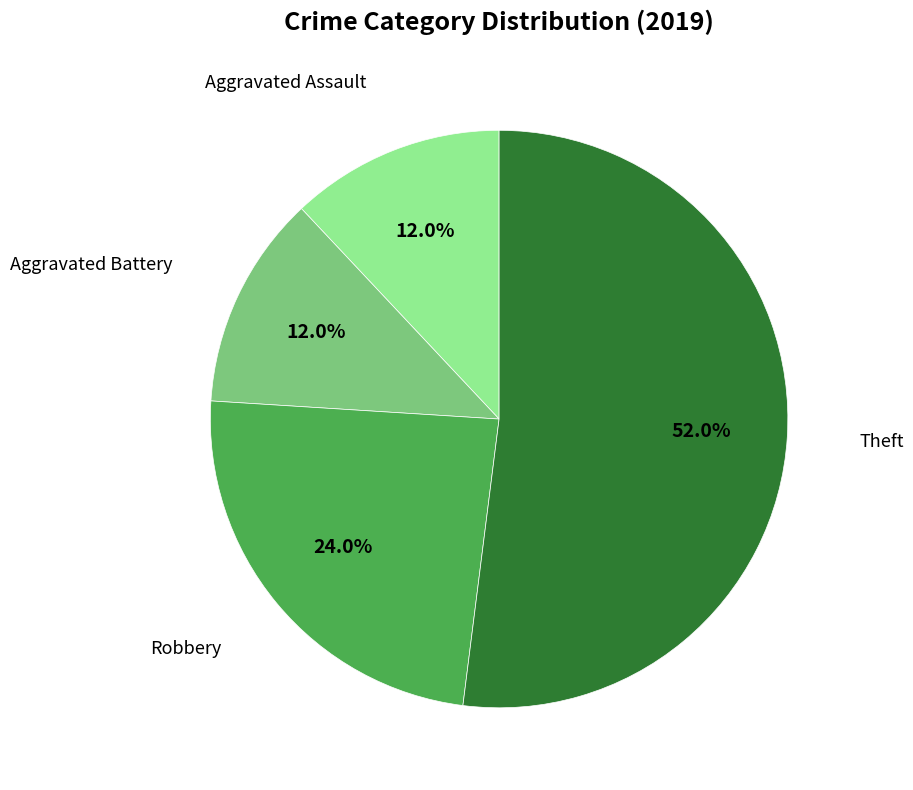

Does any single category account for the majority?

Yes